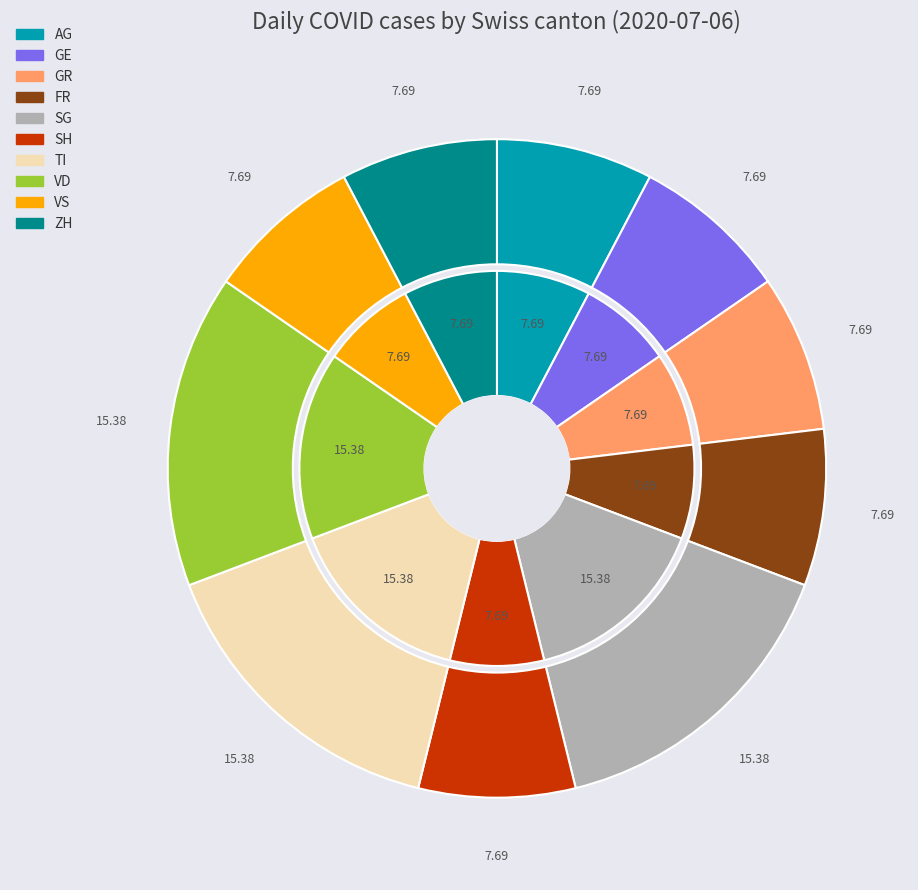

What is the ratio of the value at SG to the value at VS?

2.0